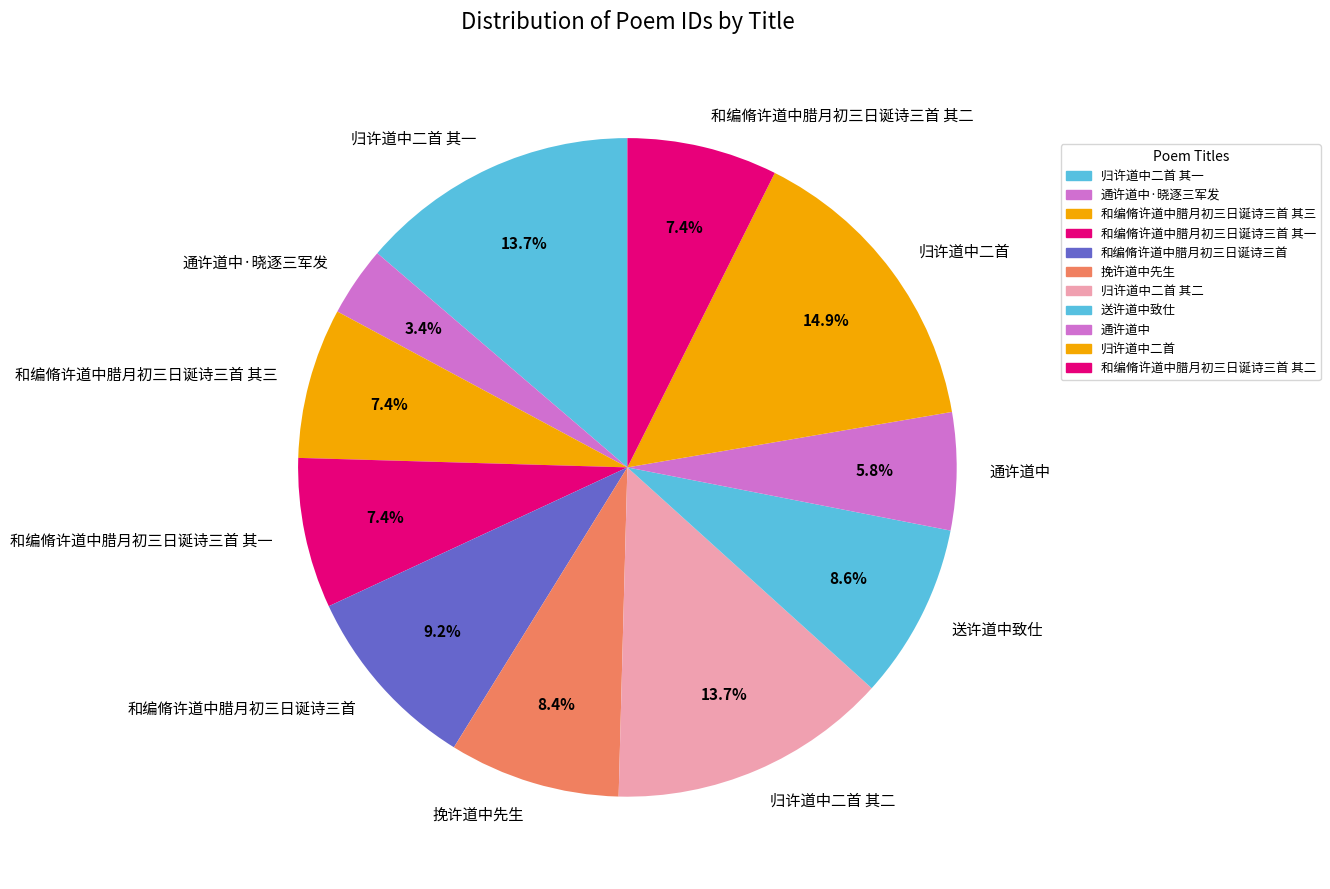

Approximately how many times larger is the value at 通许道中 compared to 和编脩许道中腊月初三日诞诗三首?

0.6